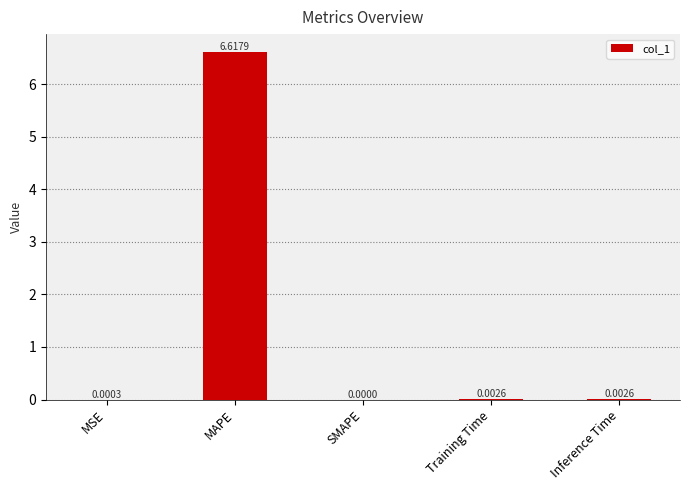

The value at MAPE is 6.6. True or false?

True